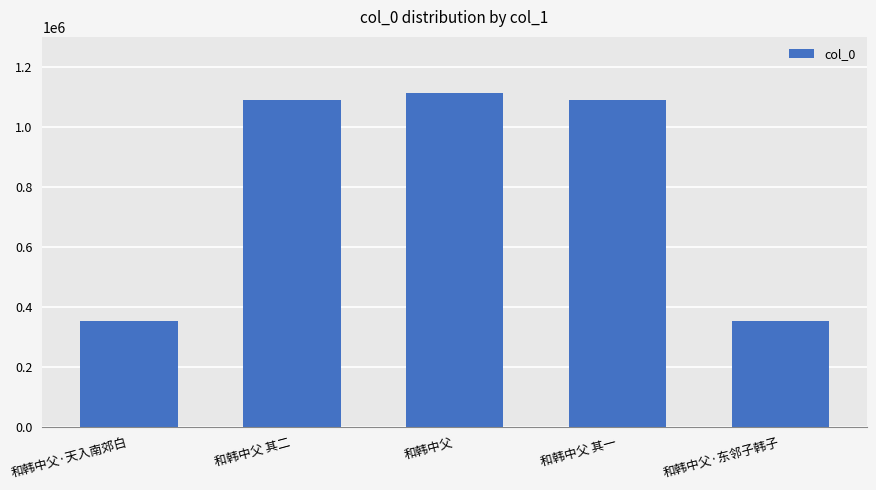

What is the maximum value shown in the chart?

1112889